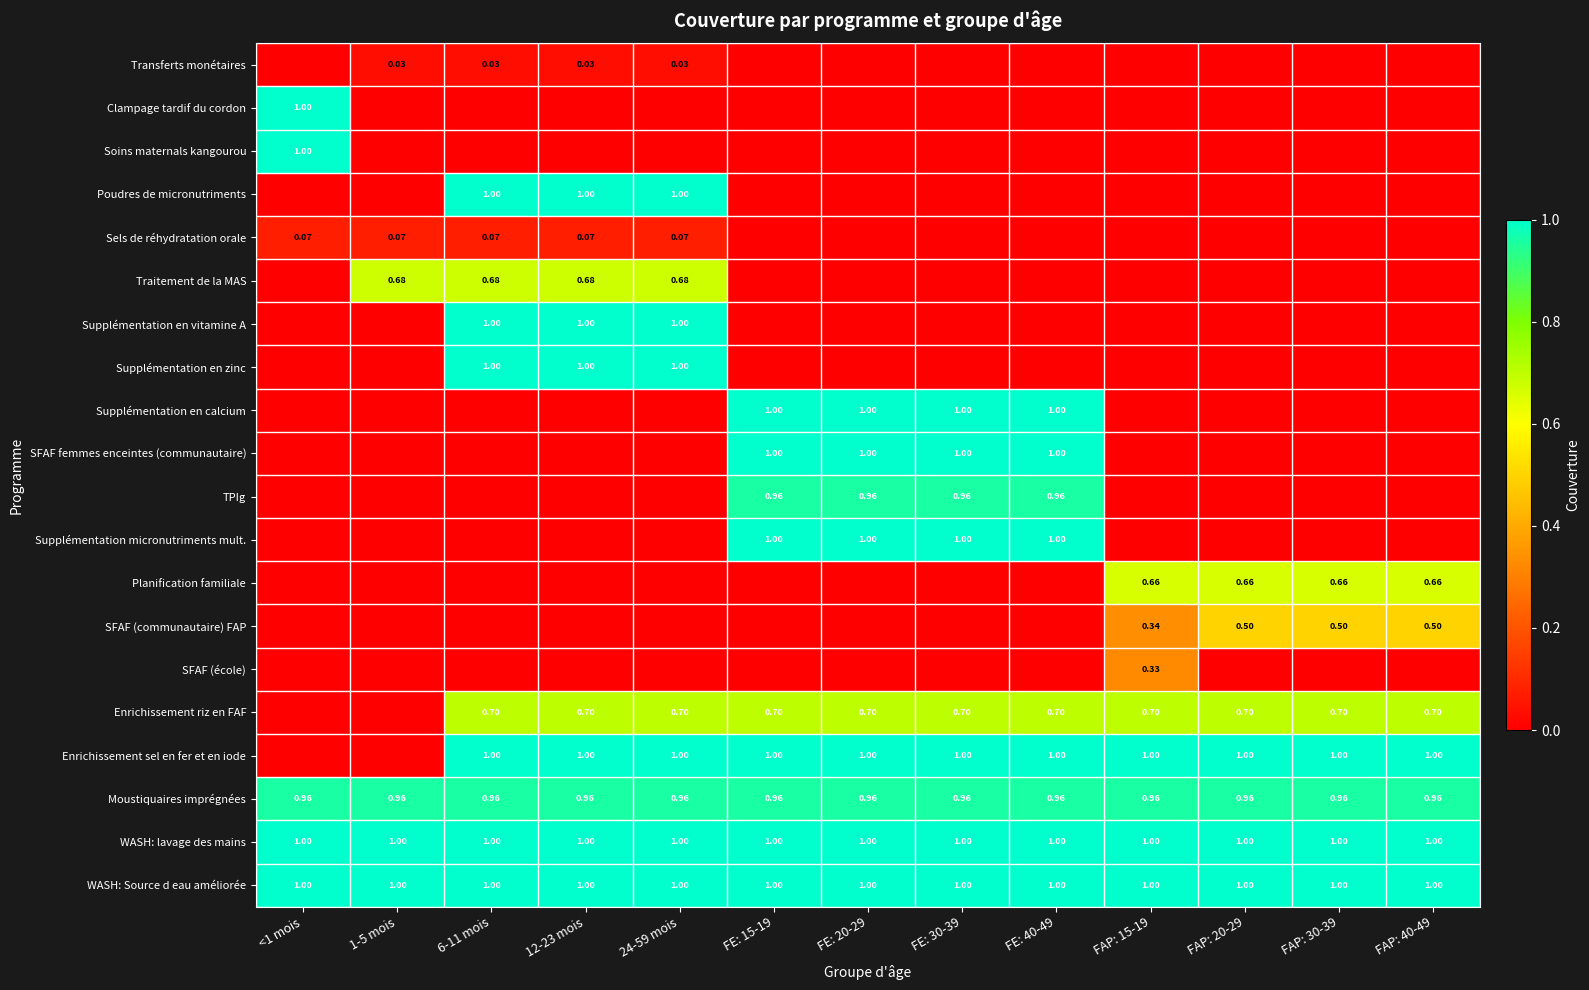

Which has a higher value, 12-23 mois or 1-5 mois?

12-23 mois